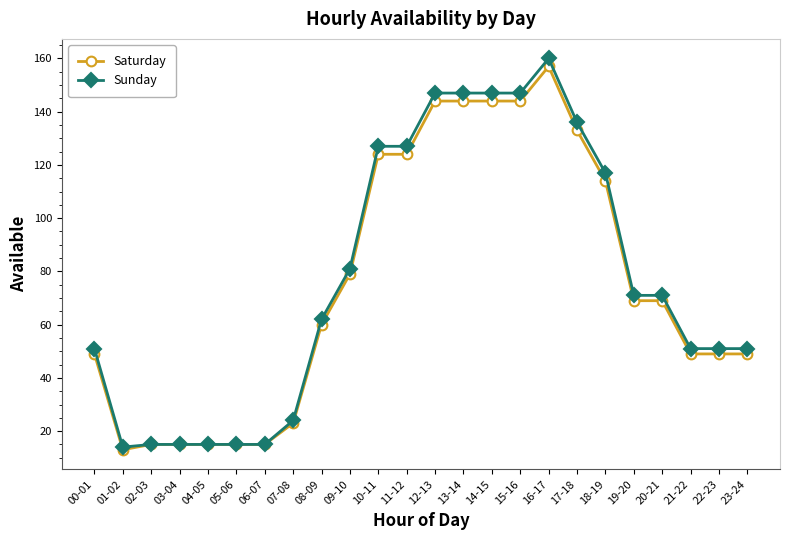

What are all the series names shown in the legend?

Saturday, Sunday